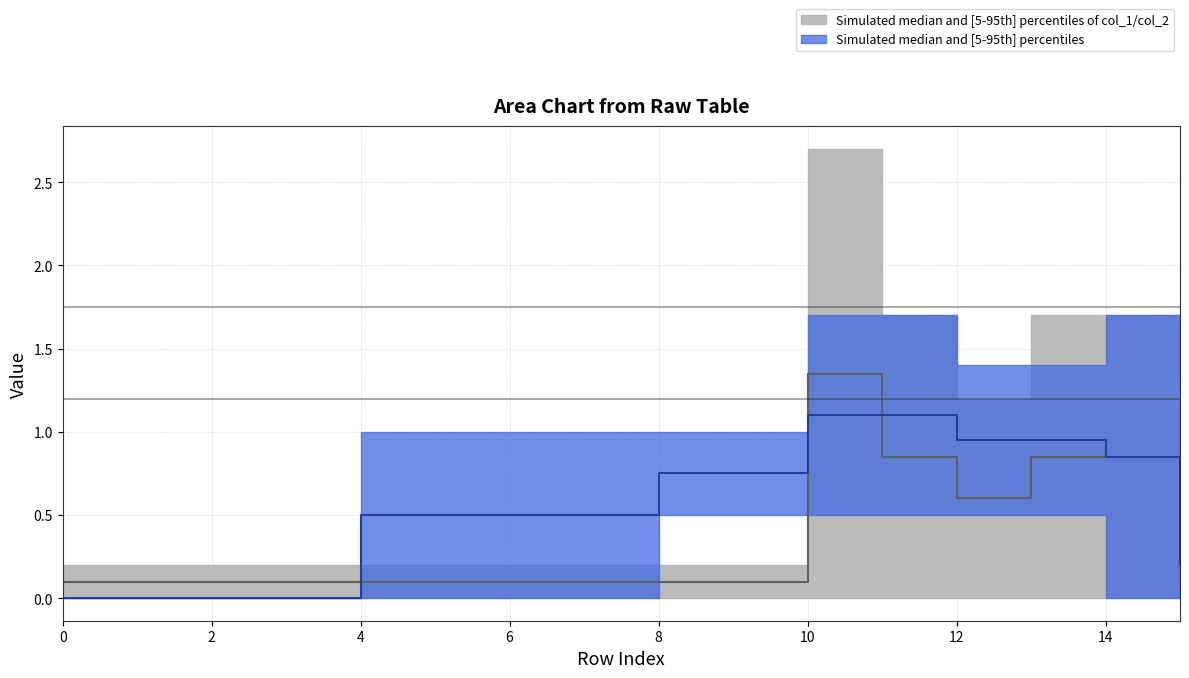

Reading left to right, transcribe all the data shown in this chart.

col_1: 0	0	0	0	0	0	0	0	0	0	1	1	1	1	1	1
col_2: 0	0	0	0	0	0	0	0	0	0	1	1	0	1	1	1
col_3: 0	0	0	0	0	0	0	0	0	0	1	1	0	0	1	0
col_4: 0	0	0	0	0	0	0	0	0	0	1	0	0	0	0	0
col_6: 0	0	0	0	0	0	0	0	1	1	1	1	1	1	0	0
col_7: 0	0	0	0	1	1	1	1	1	1	1	1	1	1	1	0